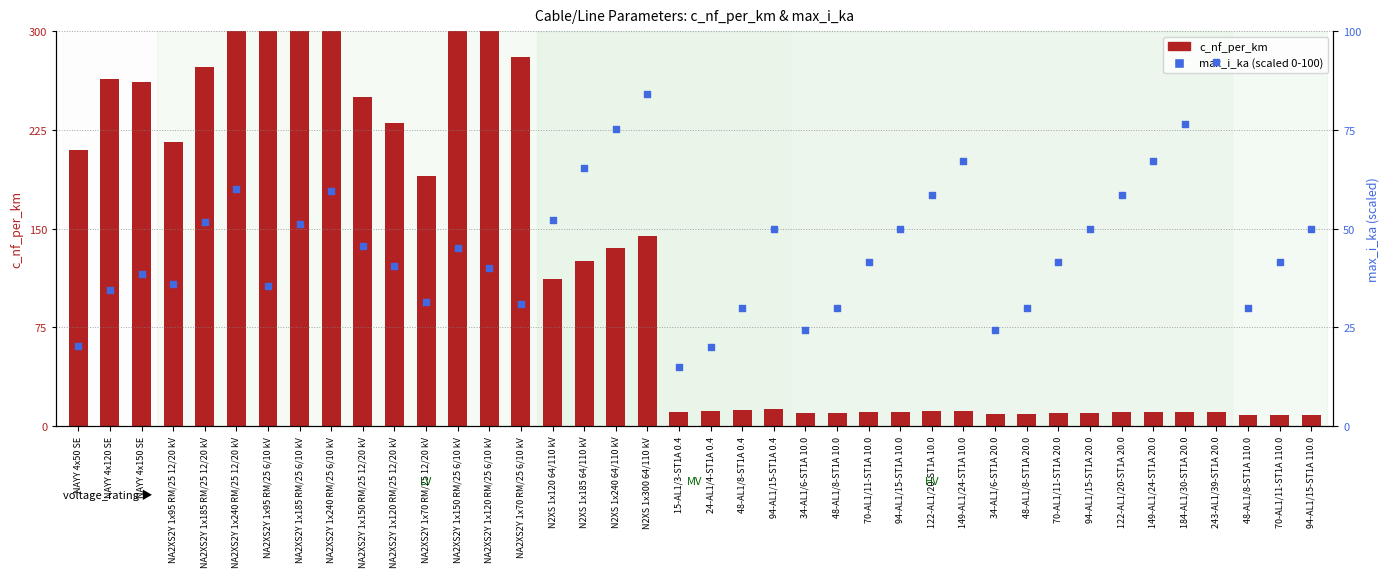

Which series contains the highest Y value?

c_nf_per_km